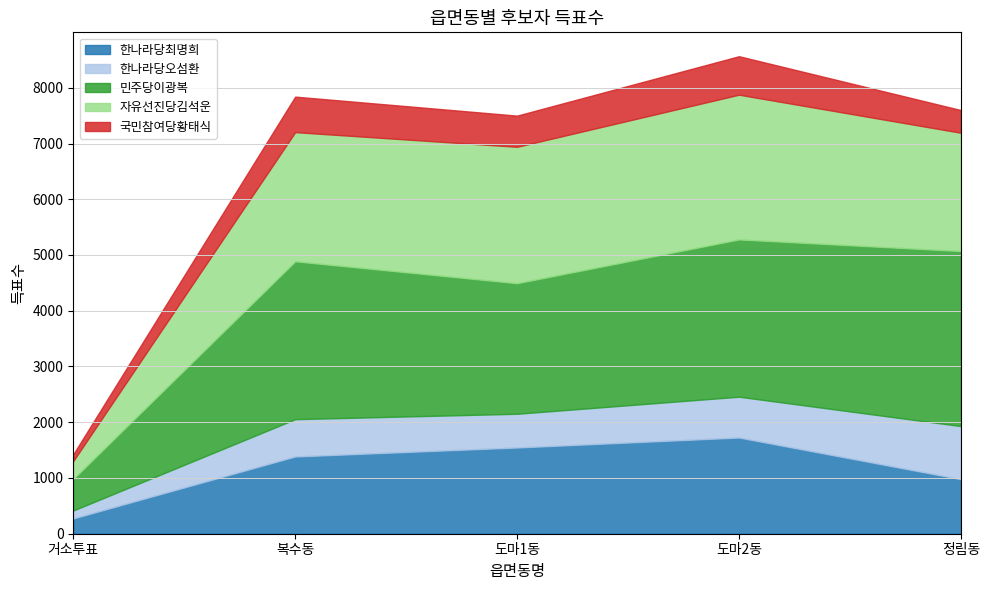

What is the difference between the highest and lowest values at 정림동?

2733